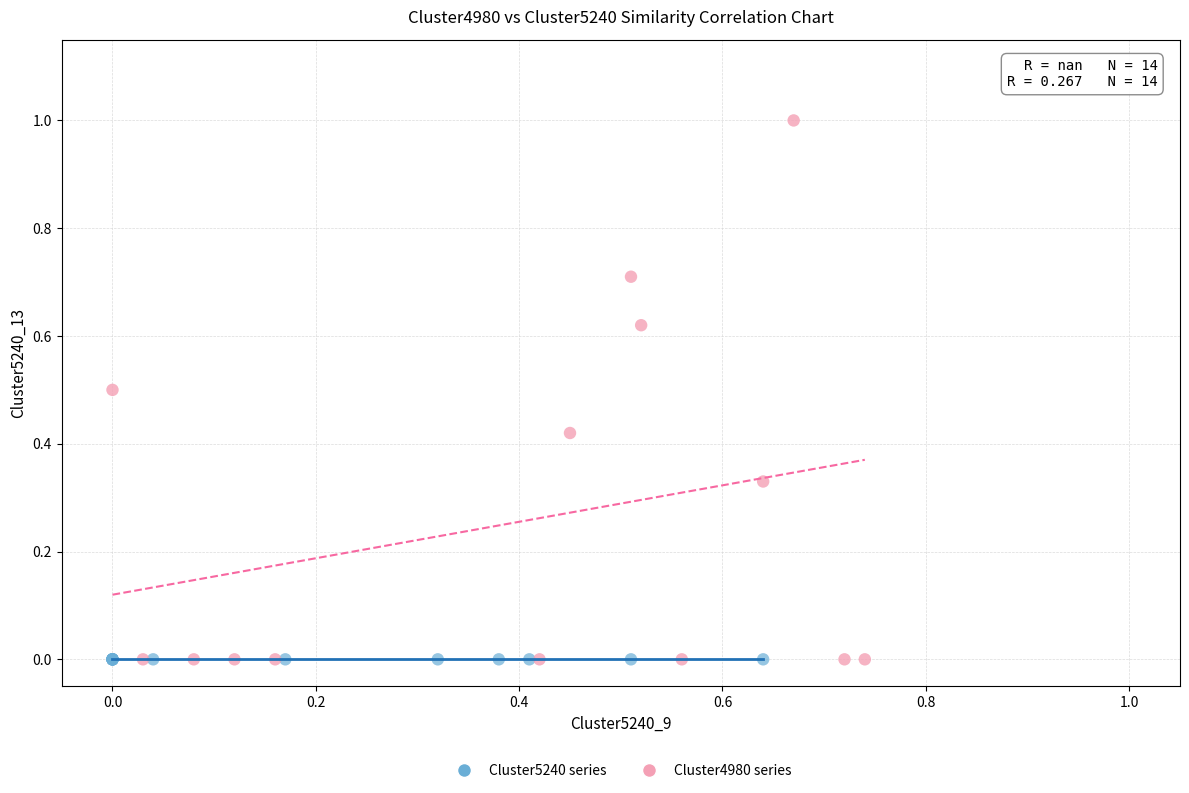

What are all the series names shown in the legend?

Cluster5240 series, Cluster4980 series